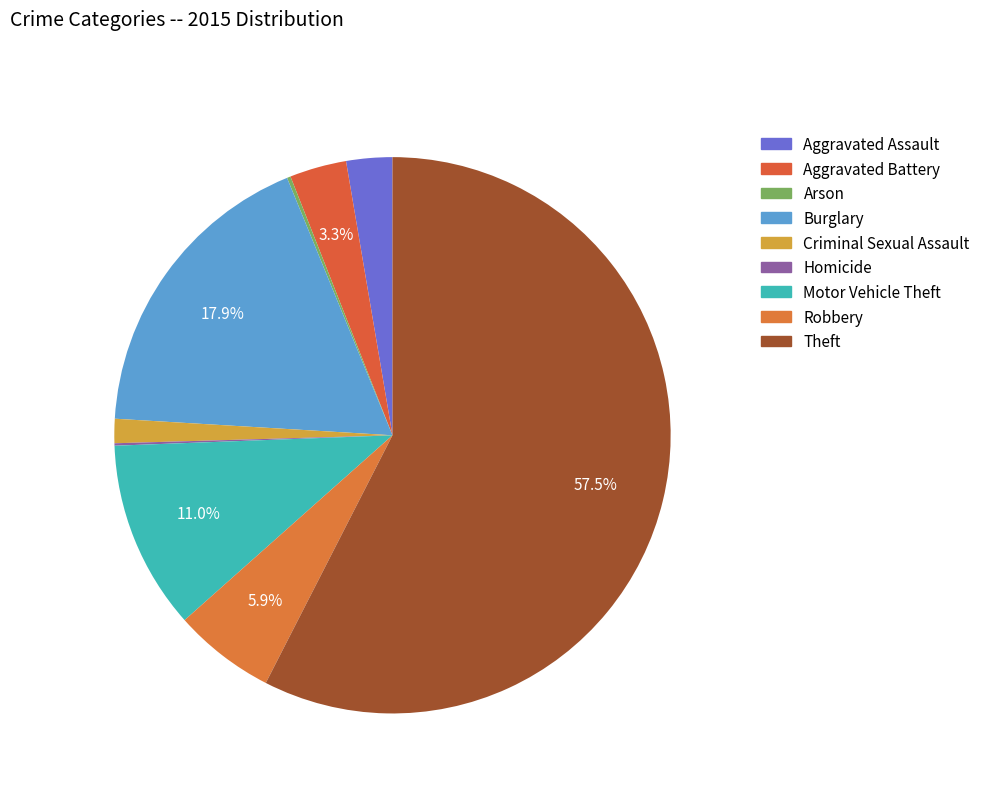

How many segments does this pie chart have?

9